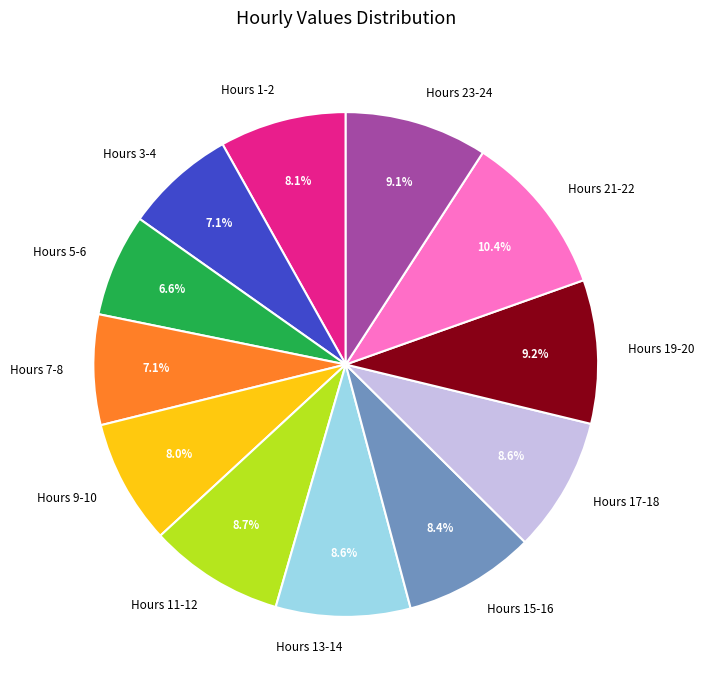

Is the sum of Hours 15-16 and Hours 9-10 greater than half?

No